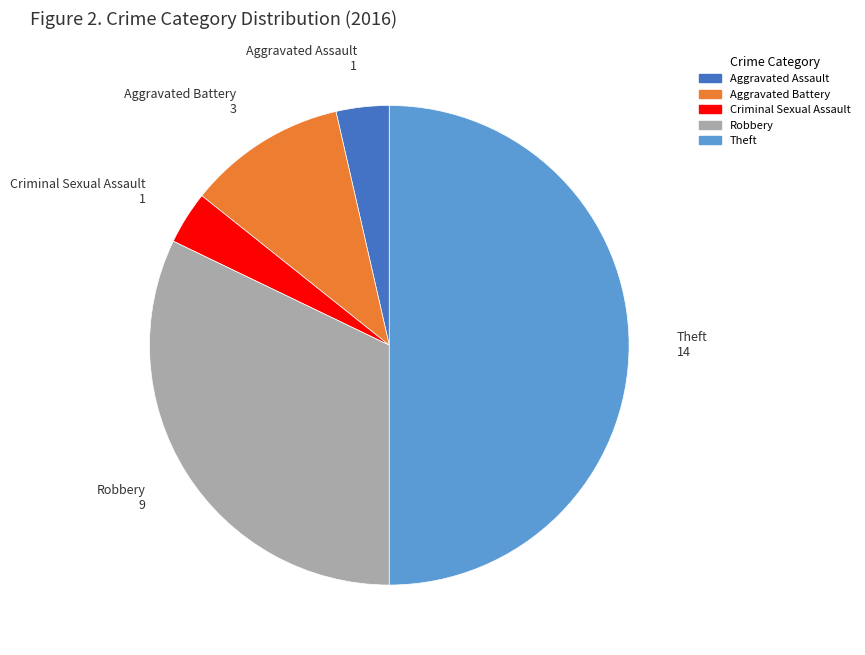

True or false: Aggravated Battery accounts for 11% of the total.

True